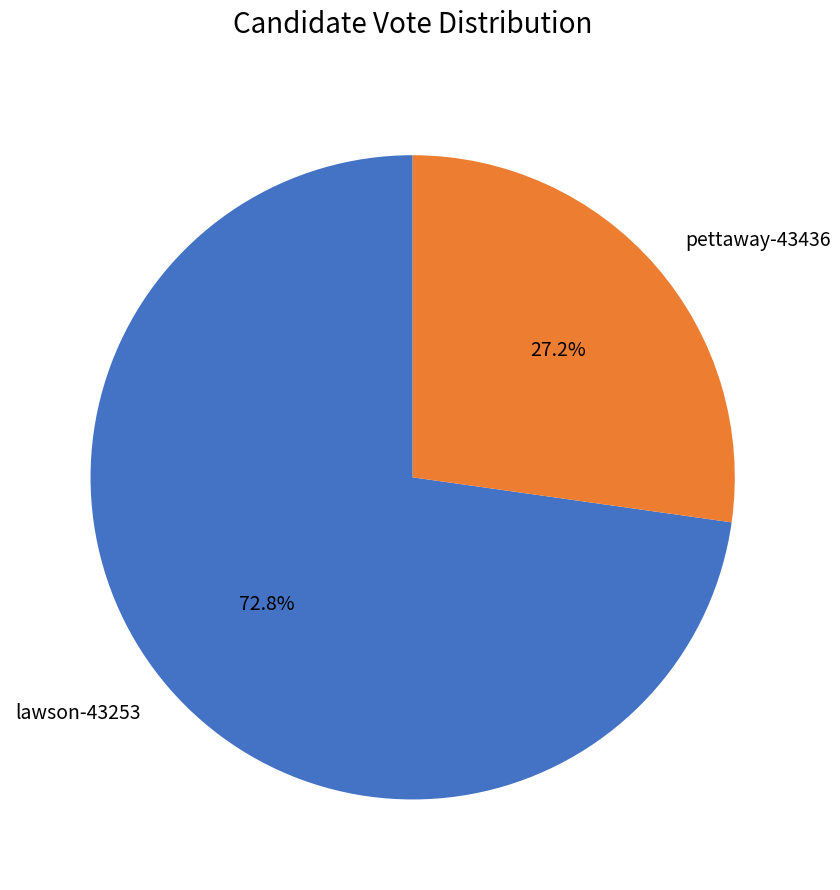

To the nearest percent, what portion does pettaway-43436 represent?

27%